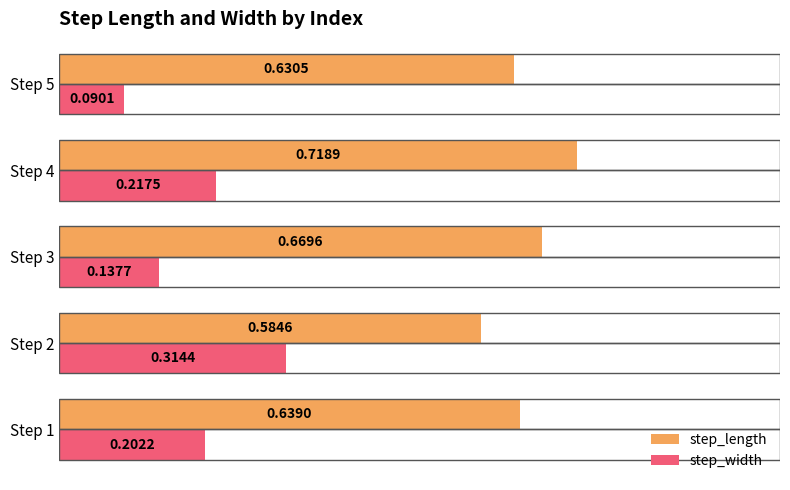

Rank the series by their average value, from lowest to highest.

step_width, step_length